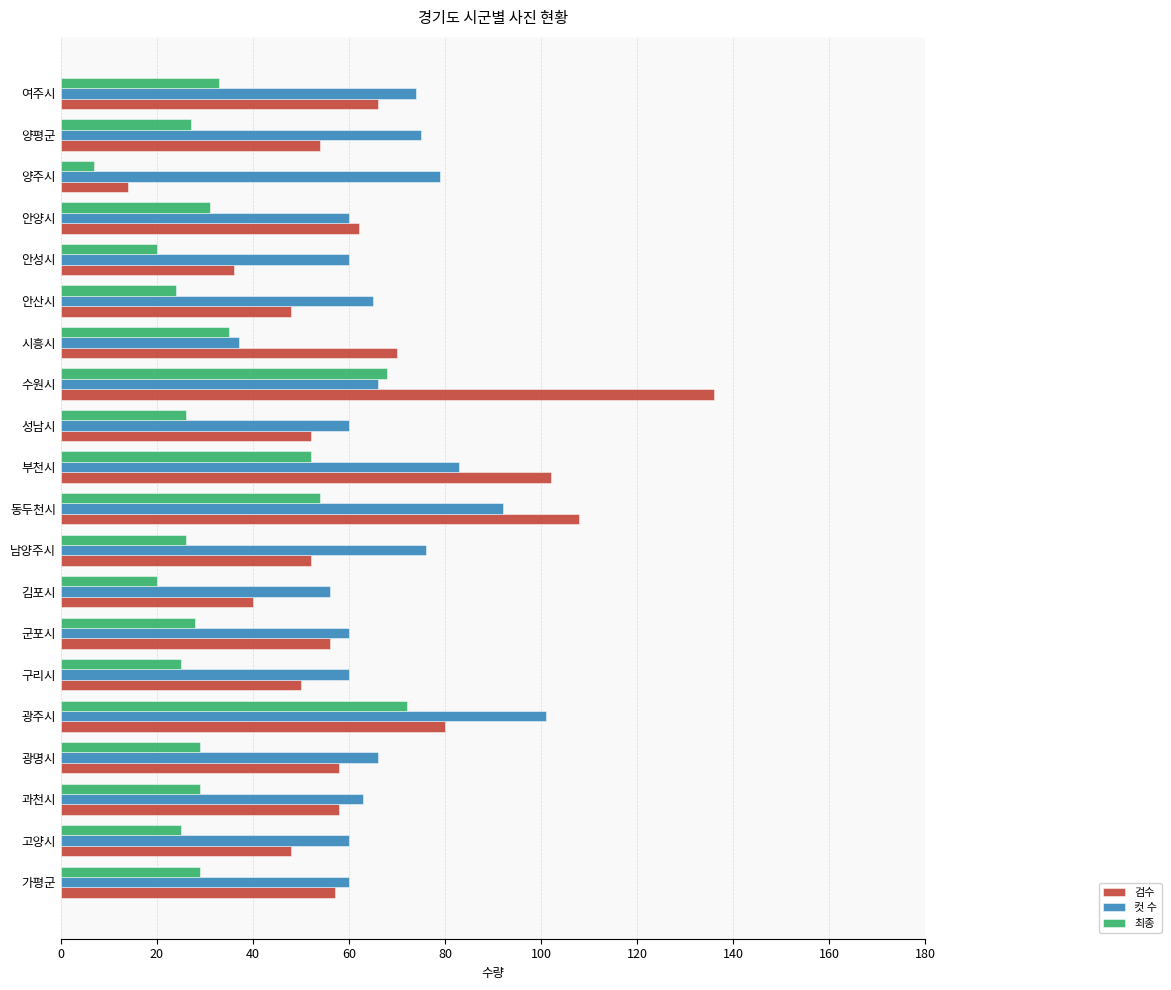

What is the difference between the maximum and second lowest values in the 검수 series?

100